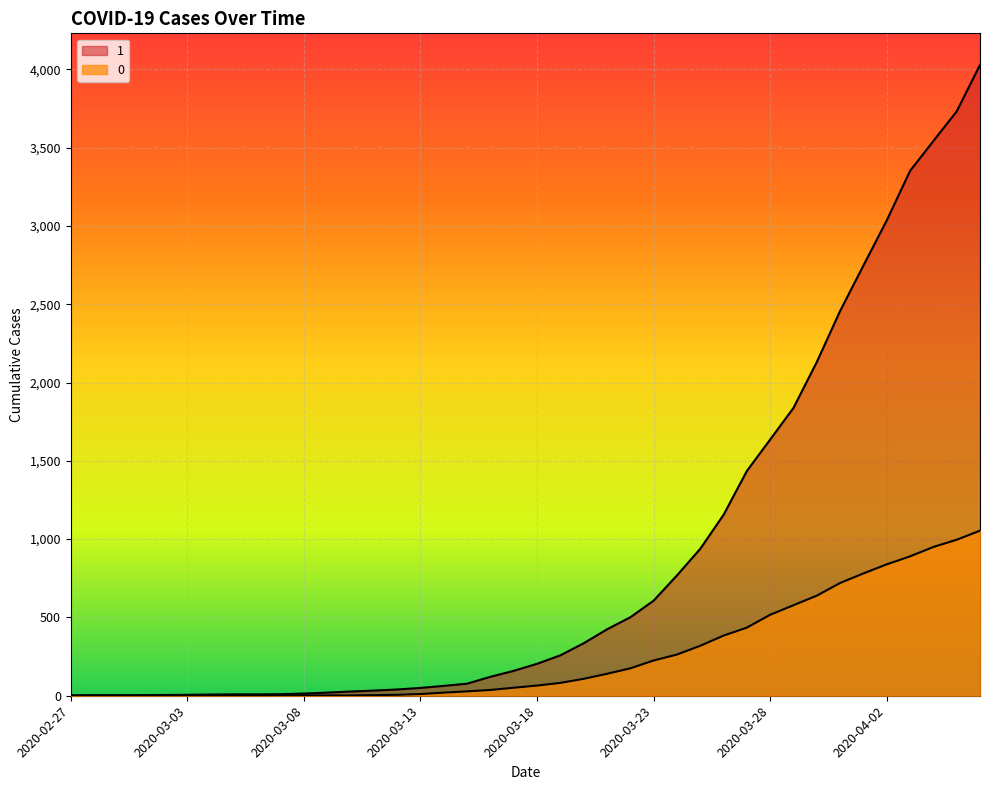

How many lines are shown in the chart?

2